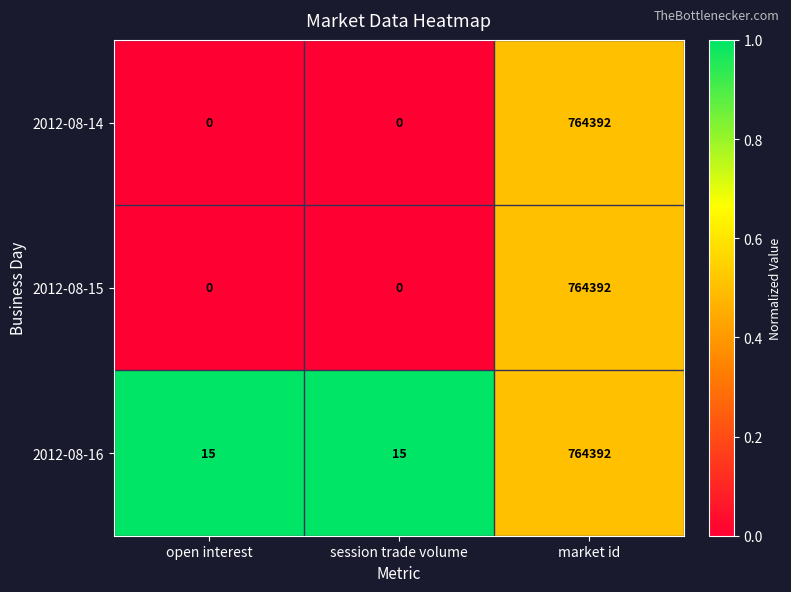

Reading right to left, list all the values displayed in this chart.

2012-08-14: 764392	0	0
2012-08-15: 764392	0	0
2012-08-16: 764392	15	15